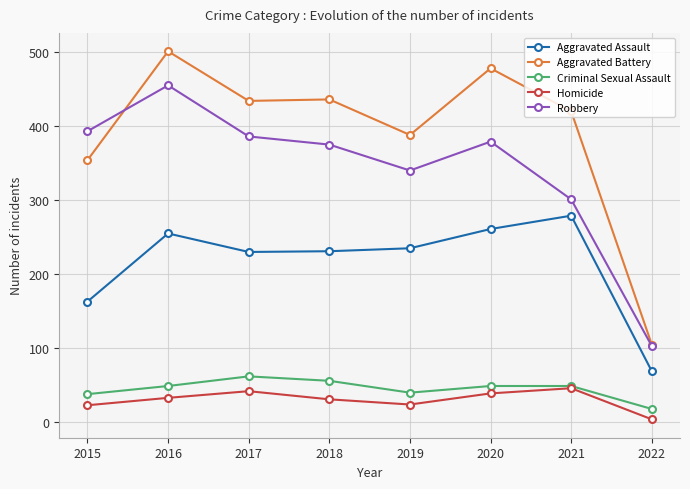

Is it true that Aggravated Assault equals 394 at 2021?

False